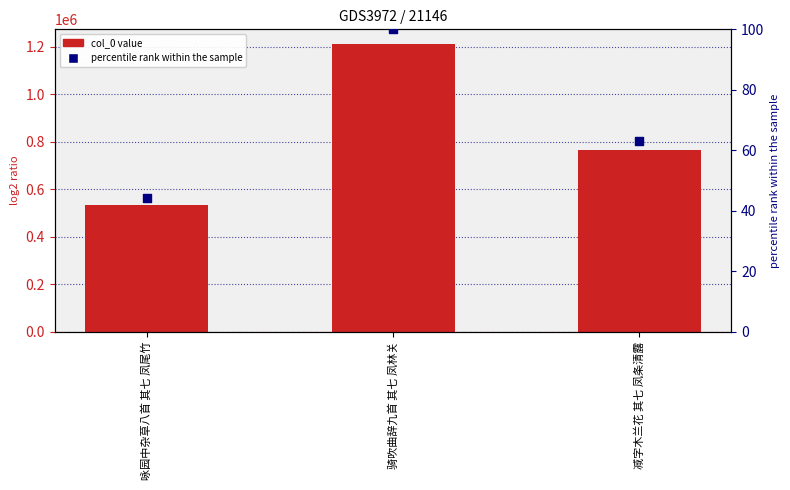

Is the value of col_0 at 减字木兰花 其七 凤条清露 greater than the value of percentile rank within the sample at 减字木兰花 其七 凤条清露?

Yes